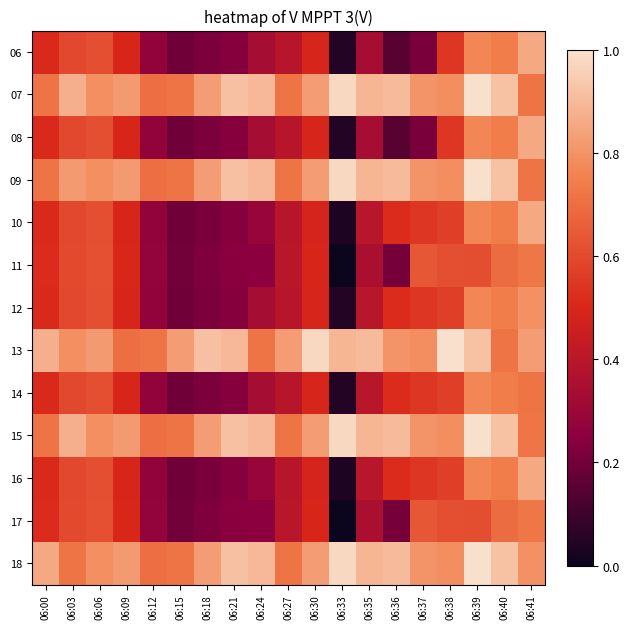

Reading left to right, list all the values displayed in this chart.

06: 06:00=0.5	06:03=0.6	06:06=0.6	06:09=0.5	06:12=0.3	06:15=0.2	06:18=0.2	06:21=0.2	06:24=0.3	06:27=0.4	06:30=0.5	06:33=0.0	06:35=0.3	06:36=0.2	06:37=0.2	06:38=0.5	06:39=0.8	06:40=0.7	06:41=0.9
07: 06:00=0.7	06:03=0.9	06:06=0.8	06:09=0.8	06:12=0.7	06:15=0.7	06:18=0.8	06:21=0.9	06:24=0.9	06:27=0.7	06:30=0.8	06:33=1.0	06:35=0.9	06:36=0.9	06:37=0.8	06:38=0.8	06:39=1.0	06:40=0.9	06:41=0.7
08: 06:00=0.5	06:03=0.6	06:06=0.6	06:09=0.5	06:12=0.3	06:15=0.2	06:18=0.2	06:21=0.2	06:24=0.3	06:27=0.4	06:30=0.5	06:33=0.0	06:35=0.3	06:36=0.2	06:37=0.2	06:38=0.5	06:39=0.8	06:40=0.7	06:41=0.9
09: 06:00=0.7	06:03=0.8	06:06=0.8	06:09=0.8	06:12=0.7	06:15=0.7	06:18=0.8	06:21=0.9	06:24=0.9	06:27=0.7	06:30=0.8	06:33=1.0	06:35=0.9	06:36=0.9	06:37=0.8	06:38=0.8	06:39=1.0	06:40=0.9	06:41=0.7
10: 06:00=0.5	06:03=0.6	06:06=0.6	06:09=0.5	06:12=0.3	06:15=0.2	06:18=0.2	06:21=0.2	06:24=0.3	06:27=0.4	06:30=0.5	06:33=0.0	06:35=0.4	06:36=0.5	06:37=0.5	06:38=0.6	06:39=0.8	06:40=0.7	06:41=0.9
11: 06:00=0.5	06:03=0.6	06:06=0.6	06:09=0.5	06:12=0.3	06:15=0.2	06:18=0.2	06:21=0.2	06:24=0.3	06:27=0.4	06:30=0.5	06:33=0.0	06:35=0.4	06:36=0.2	06:37=0.6	06:38=0.6	06:39=0.6	06:40=0.7	06:41=0.7
12: 06:00=0.5	06:03=0.6	06:06=0.6	06:09=0.5	06:12=0.3	06:15=0.2	06:18=0.2	06:21=0.2	06:24=0.3	06:27=0.4	06:30=0.5	06:33=0.0	06:35=0.4	06:36=0.5	06:37=0.5	06:38=0.6	06:39=0.8	06:40=0.7	06:41=0.8
13: 06:00=0.9	06:03=0.8	06:06=0.8	06:09=0.7	06:12=0.7	06:15=0.8	06:18=0.9	06:21=0.9	06:24=0.7	06:27=0.8	06:30=1.0	06:33=0.9	06:35=0.9	06:36=0.8	06:37=0.8	06:38=1.0	06:39=0.9	06:40=0.7	06:41=0.8
14: 06:00=0.5	06:03=0.6	06:06=0.6	06:09=0.5	06:12=0.3	06:15=0.2	06:18=0.2	06:21=0.2	06:24=0.3	06:27=0.4	06:30=0.5	06:33=0.0	06:35=0.4	06:36=0.5	06:37=0.5	06:38=0.6	06:39=0.8	06:40=0.7	06:41=0.7
15: 06:00=0.7	06:03=0.9	06:06=0.8	06:09=0.8	06:12=0.7	06:15=0.7	06:18=0.8	06:21=0.9	06:24=0.9	06:27=0.7	06:30=0.8	06:33=1.0	06:35=0.9	06:36=0.9	06:37=0.8	06:38=0.8	06:39=1.0	06:40=0.9	06:41=0.7
16: 06:00=0.5	06:03=0.6	06:06=0.6	06:09=0.5	06:12=0.3	06:15=0.2	06:18=0.2	06:21=0.2	06:24=0.3	06:27=0.4	06:30=0.5	06:33=0.0	06:35=0.4	06:36=0.5	06:37=0.5	06:38=0.6	06:39=0.8	06:40=0.7	06:41=0.9
17: 06:00=0.5	06:03=0.6	06:06=0.6	06:09=0.5	06:12=0.3	06:15=0.2	06:18=0.2	06:21=0.2	06:24=0.3	06:27=0.4	06:30=0.5	06:33=0.0	06:35=0.4	06:36=0.2	06:37=0.6	06:38=0.6	06:39=0.6	06:40=0.7	06:41=0.7
18: 06:00=0.9	06:03=0.7	06:06=0.8	06:09=0.8	06:12=0.7	06:15=0.7	06:18=0.8	06:21=0.9	06:24=0.9	06:27=0.7	06:30=0.8	06:33=1.0	06:35=0.9	06:36=0.9	06:37=0.8	06:38=0.8	06:39=1.0	06:40=0.9	06:41=0.8